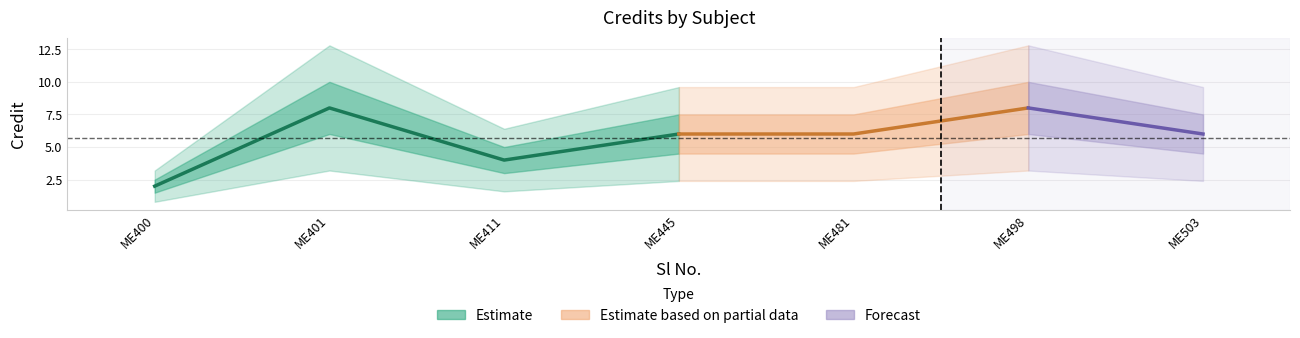

What is the difference between the second highest and minimum values?

6